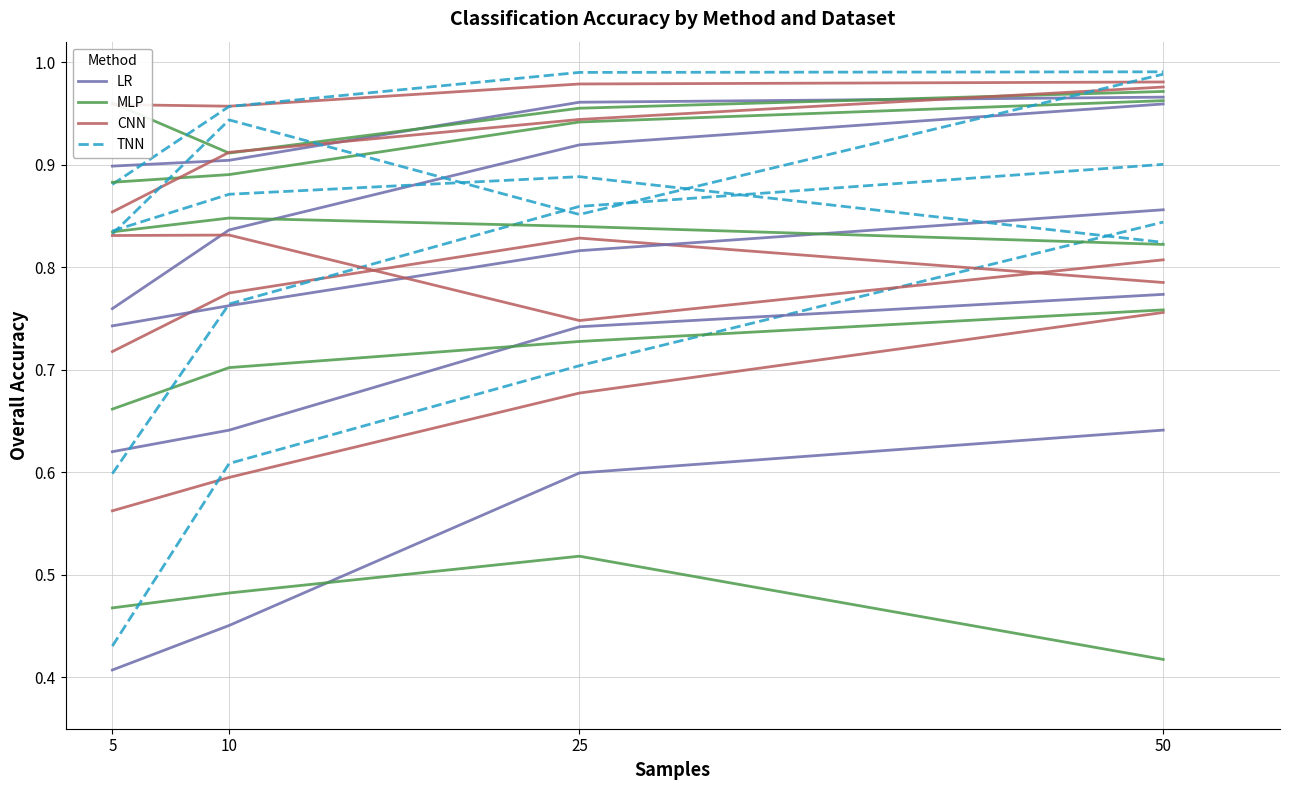

Which has a higher value, 5 or 50?

50